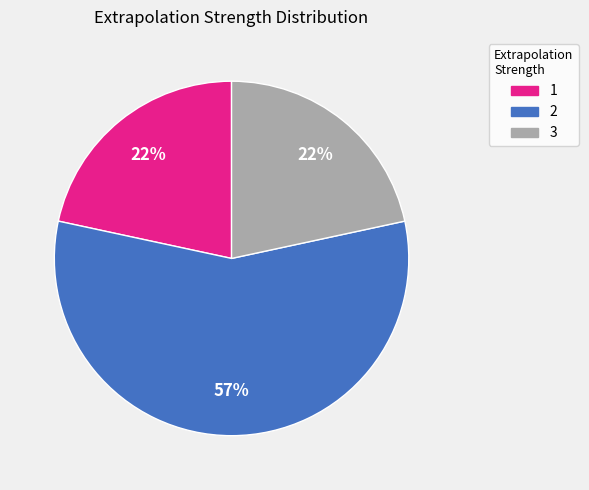

Does 3 account for over 50% of the chart?

No